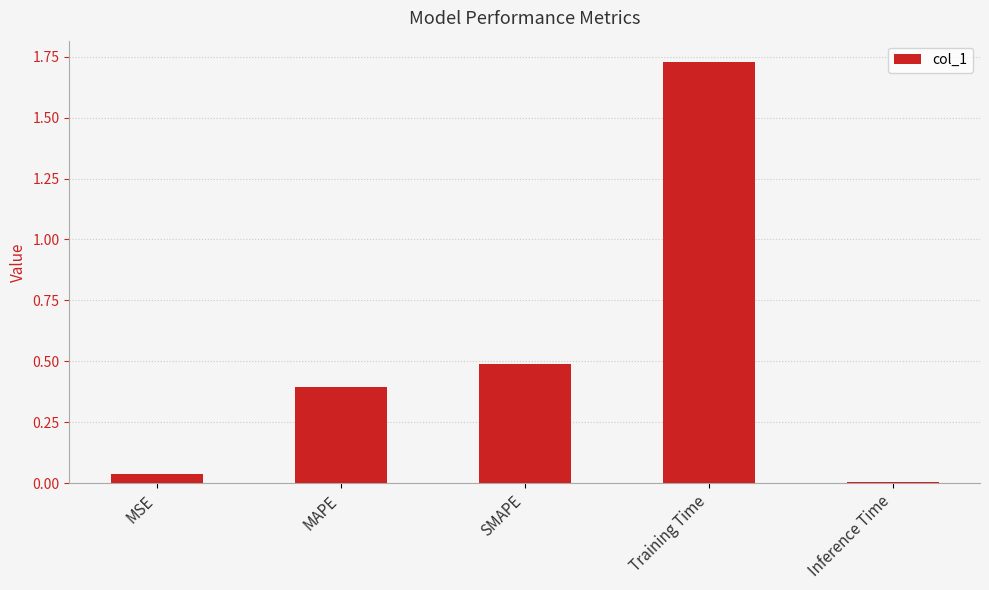

What is the difference between the values at MAPE and Training Time?

1.3